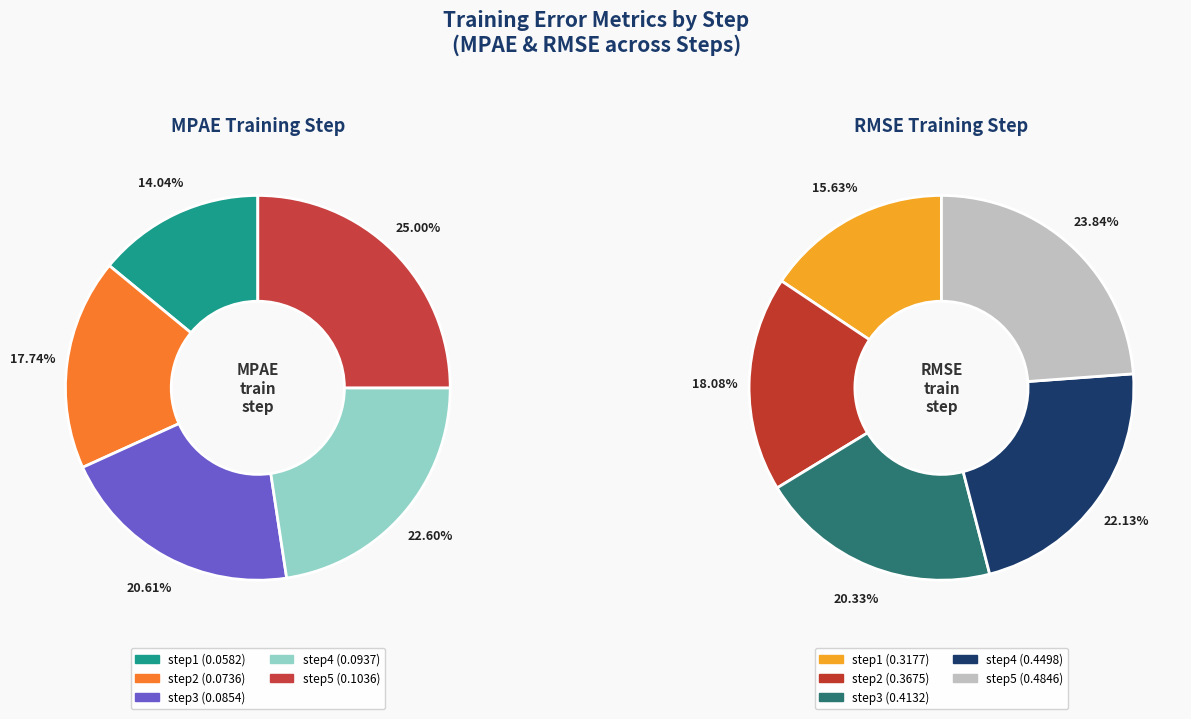

How many slices are in this pie chart?

5